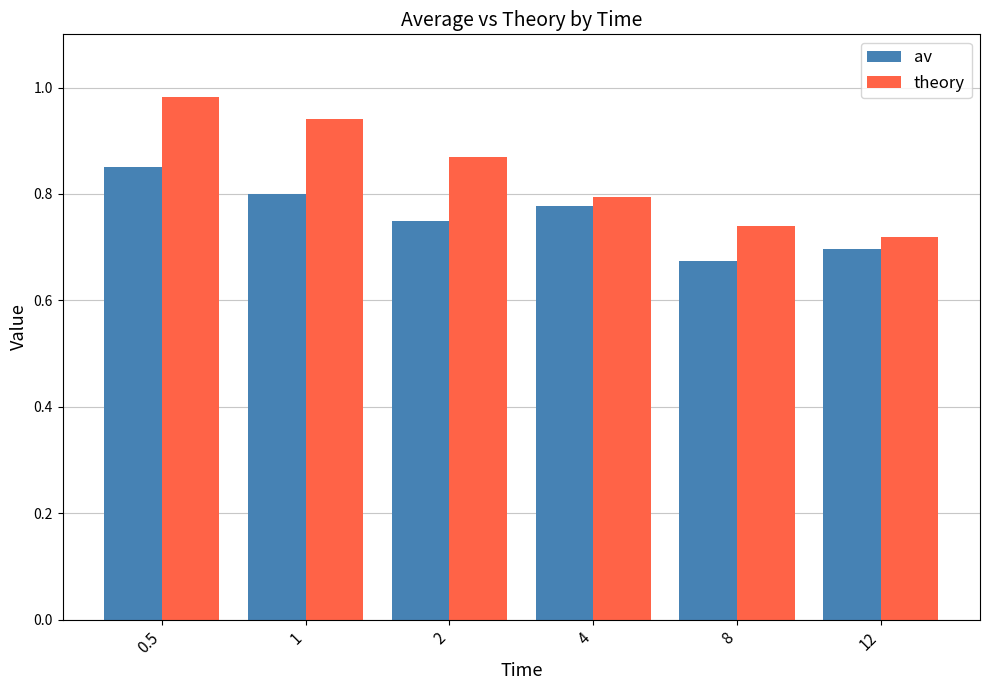

How many av values are between 0 and 1?

6